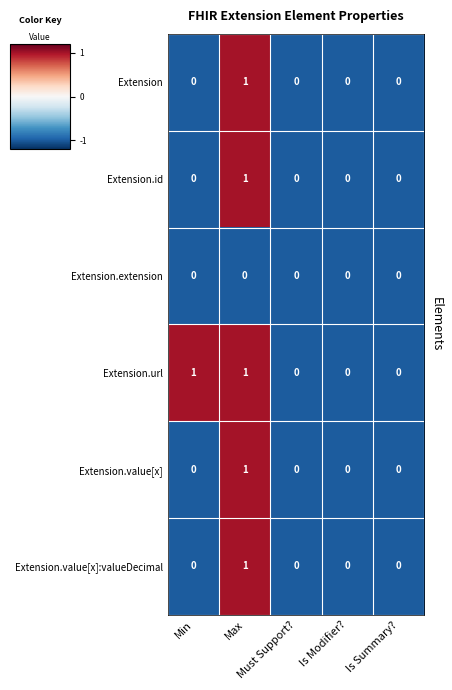

What is the smallest value displayed?

0